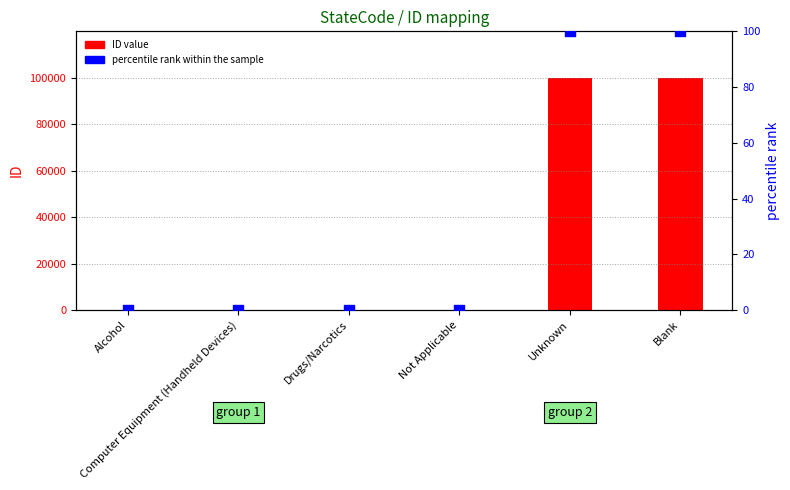

What is the total value across all series at Drugs/Narcotics?

3.0